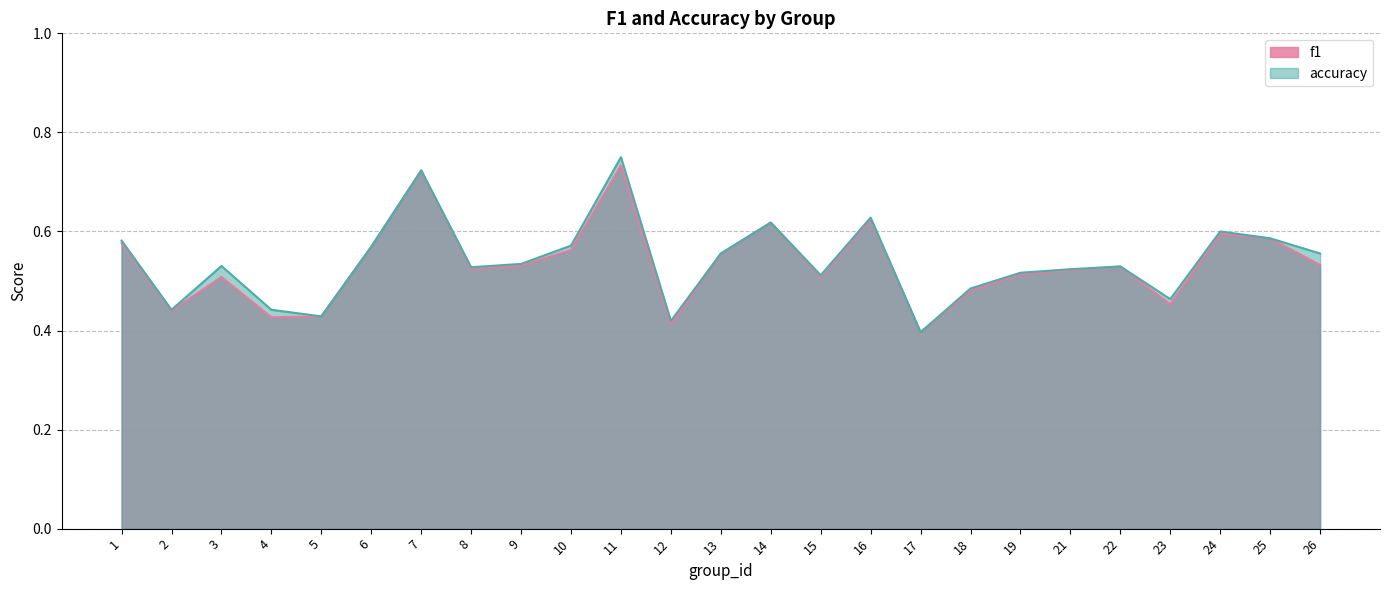

Is it true that f1 equals 0.9 at 16?

False